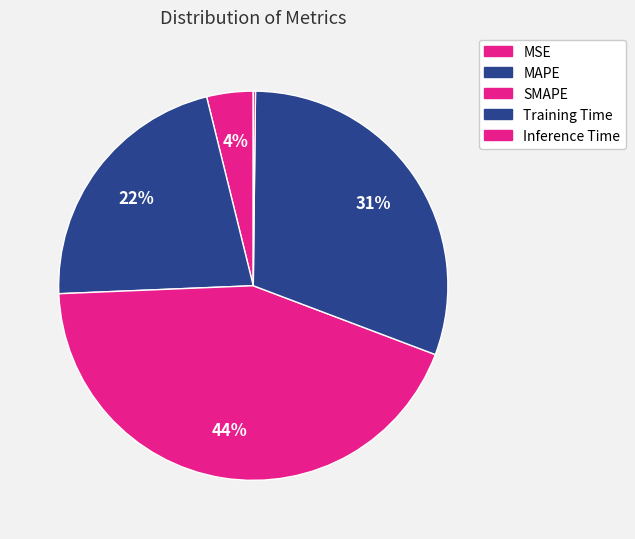

To the nearest percent, what is the combined percentage of Inference Time and MAPE?

22%